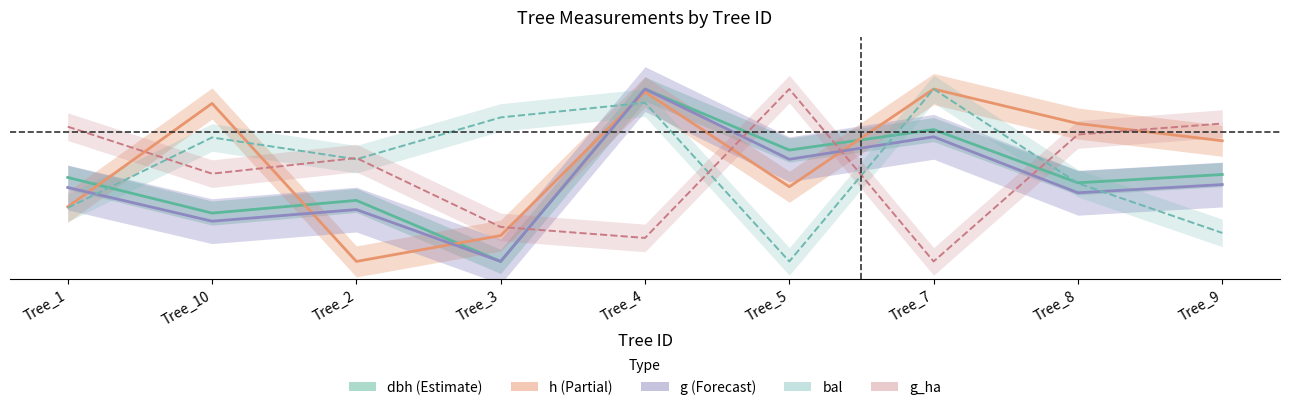

Count the number of data series in this chart.

5